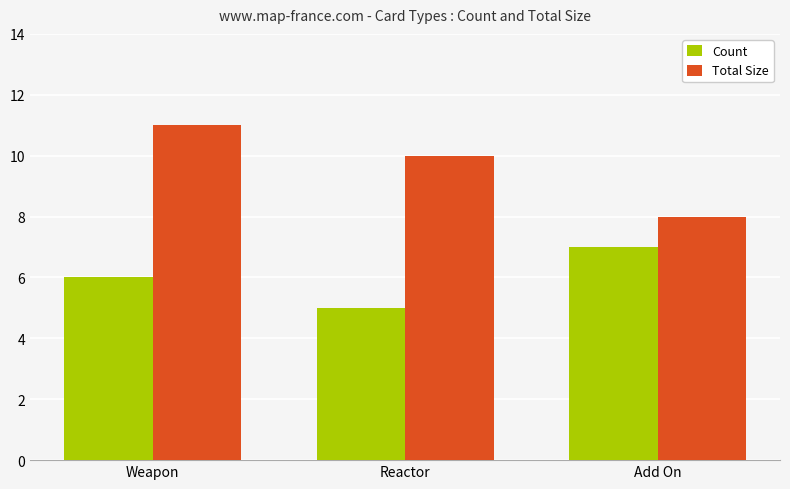

Which category has the highest value in the Count series?

Add On